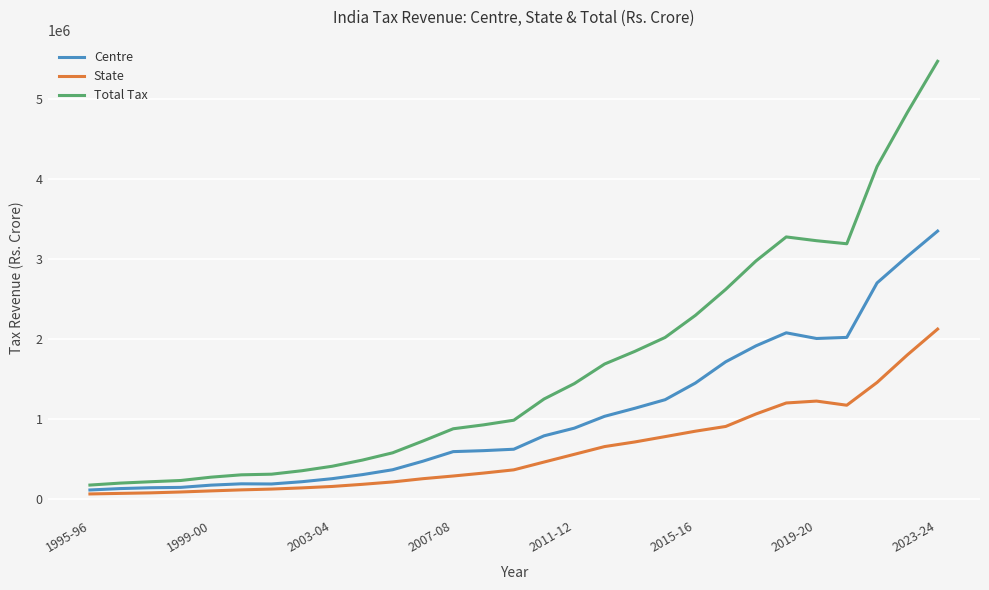

What is the average value of the State series?

603433